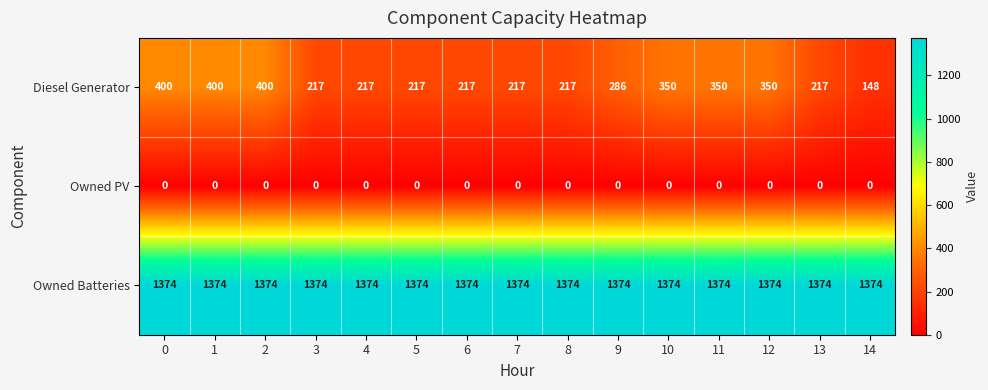

At which label is Diesel Generator closest to 274?

9